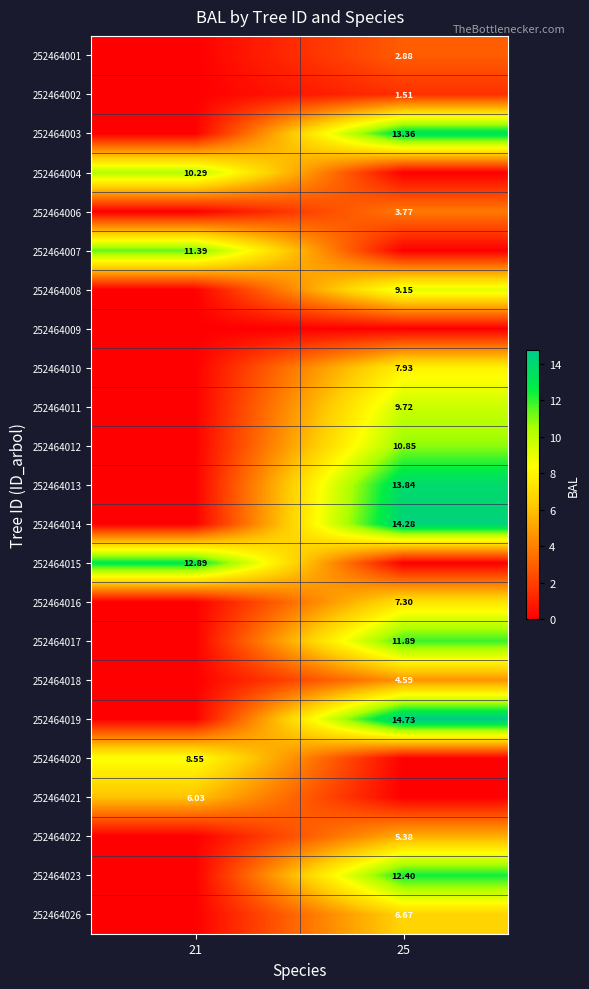

How many categories are shown in the chart?

2